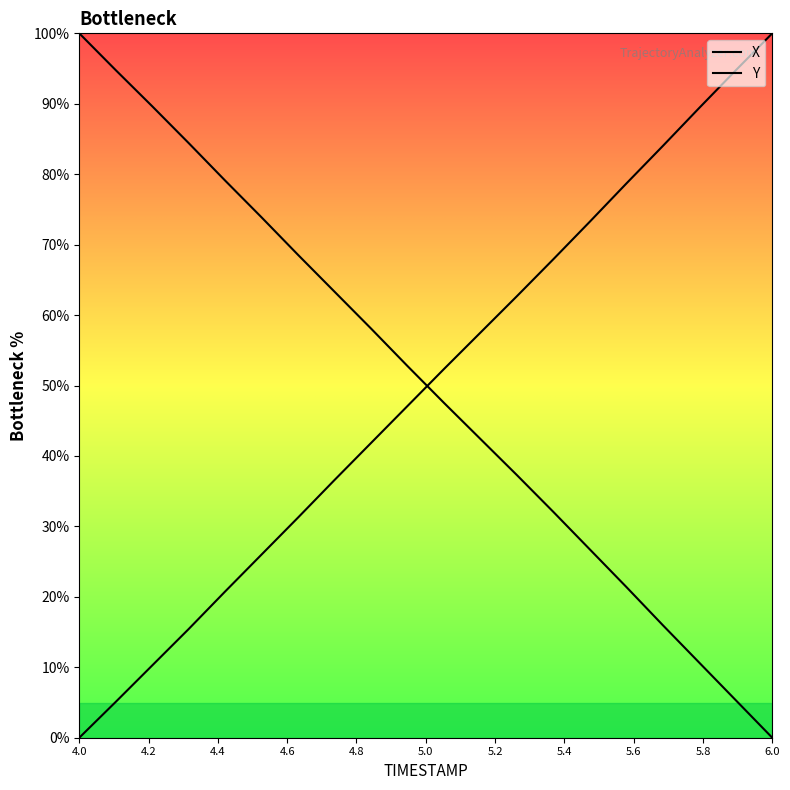

What position from the left is 6.0?

11